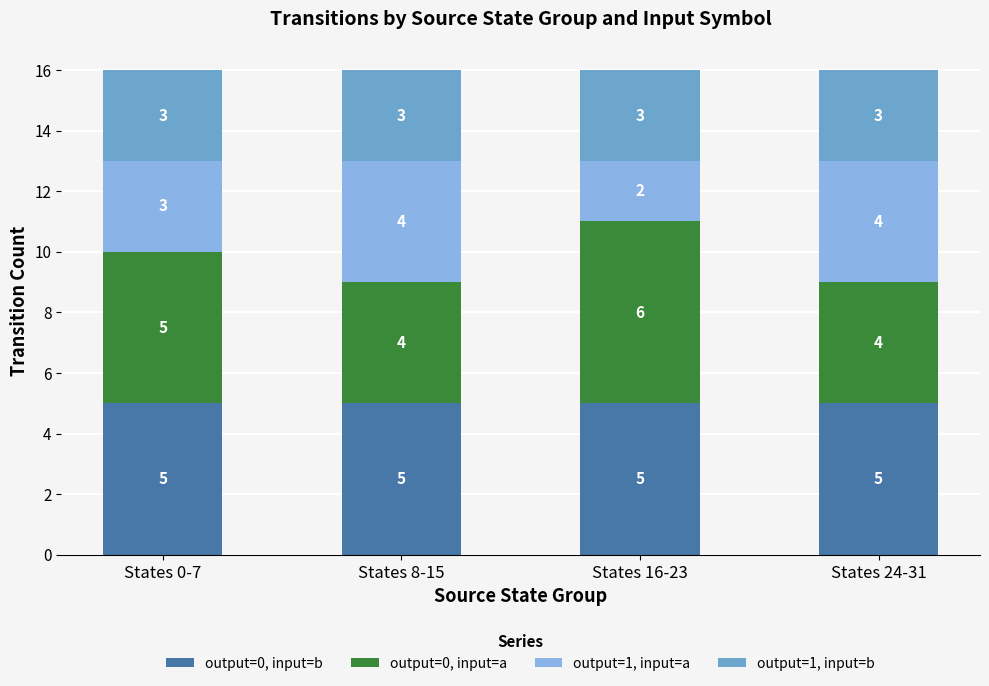

What is the total value across all series at States 16-23?

16